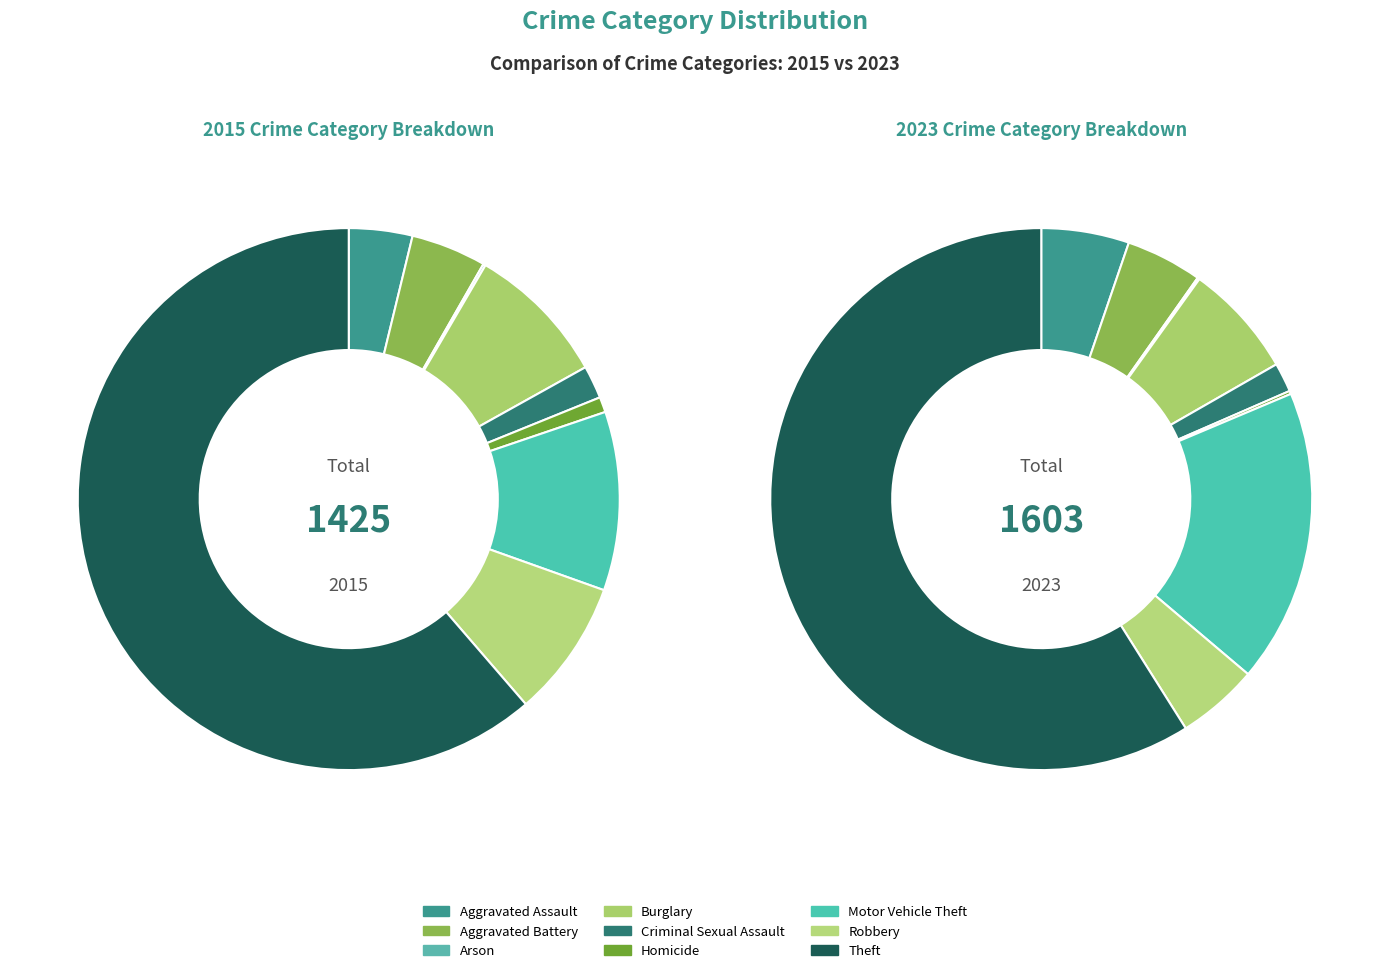

Is there a majority slice in this chart?

Yes